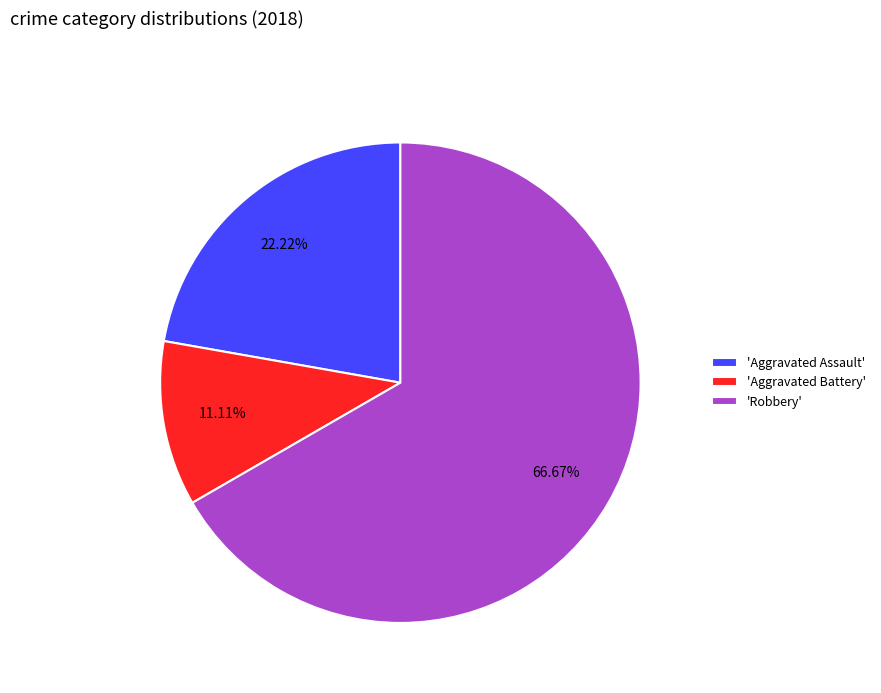

How many segments does this pie chart have?

3